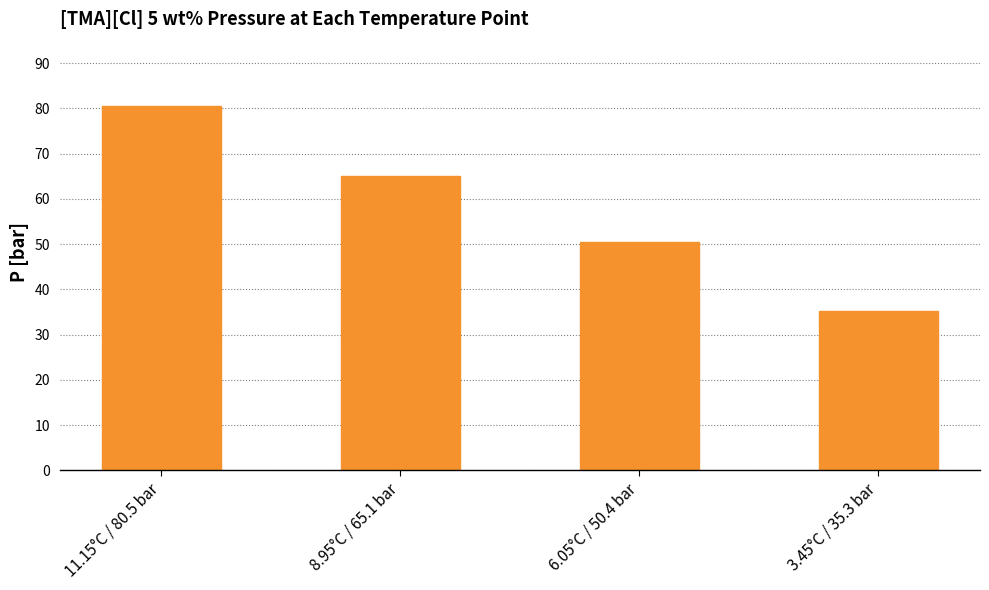

Are the bars horizontal?

No